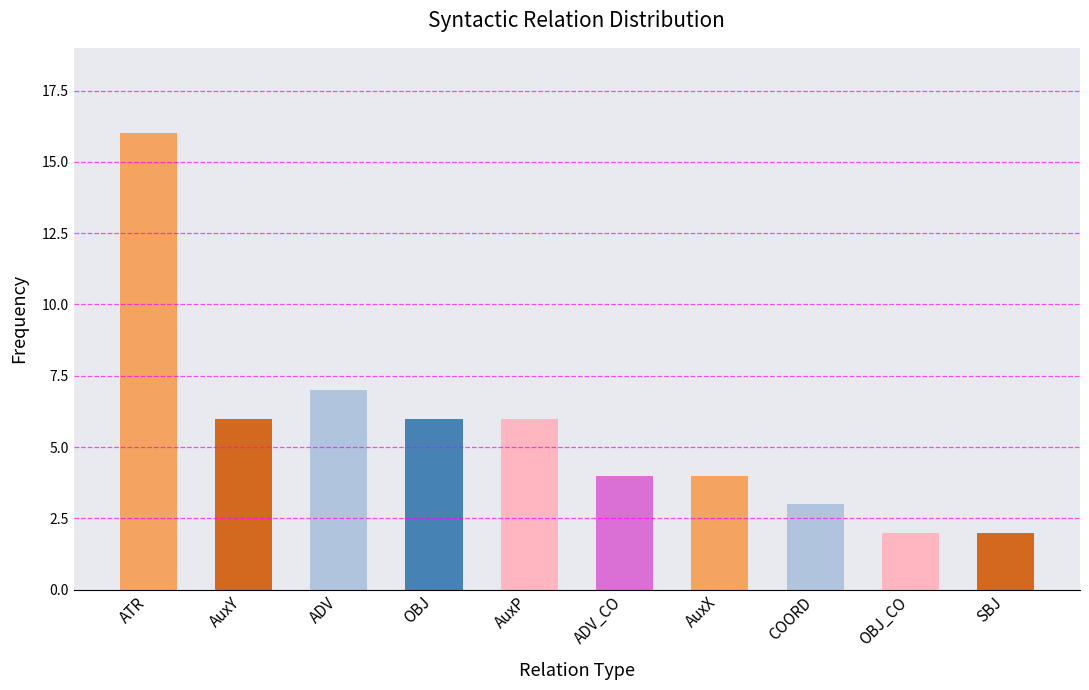

Count the number of categories in the chart.

10